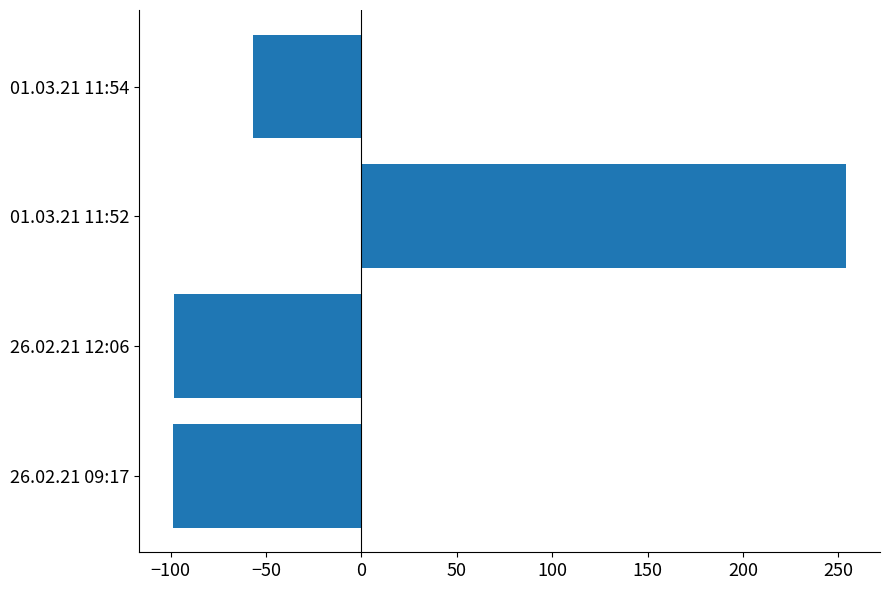

What is the approximate value at 26.02.21 09:17?

-99.0